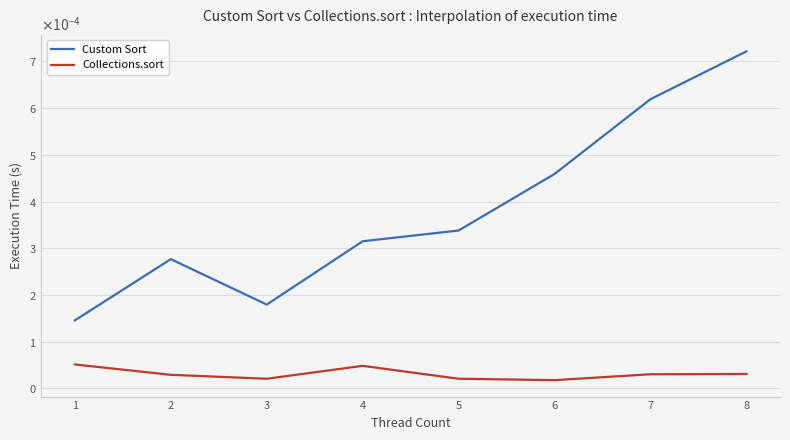

Is this an area chart (filled region under the line)?

No